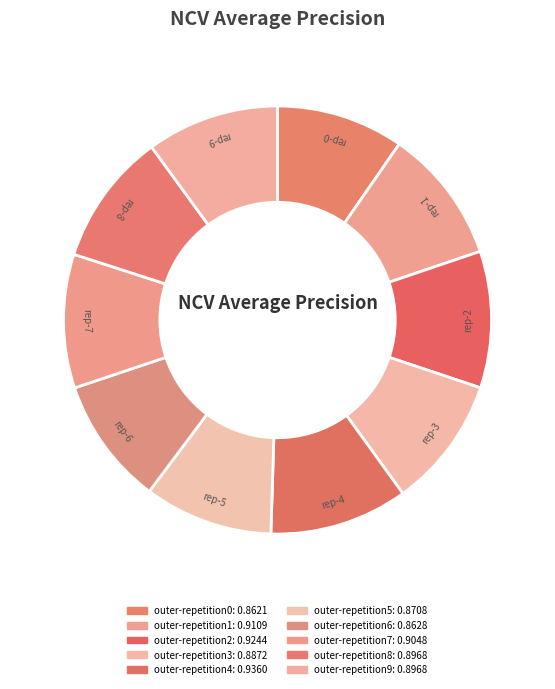

To the nearest percent, what is the average slice percentage?

10%